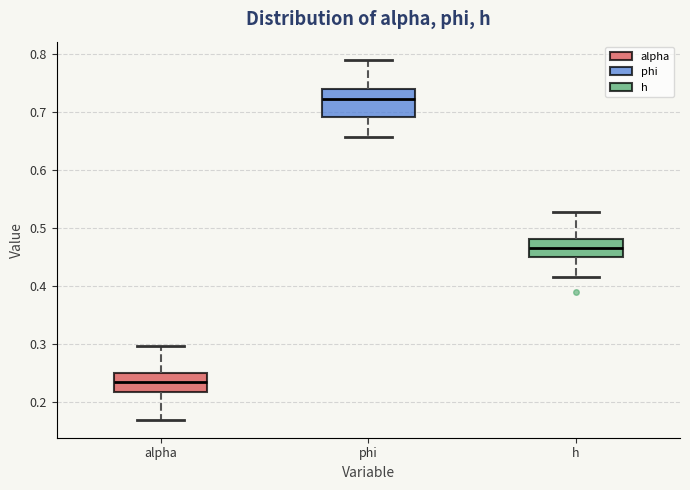

Where is the lower edge of the box for alpha on the y-axis? The values are not printed on the chart, so give them approximately, as read against the axis.

0.22